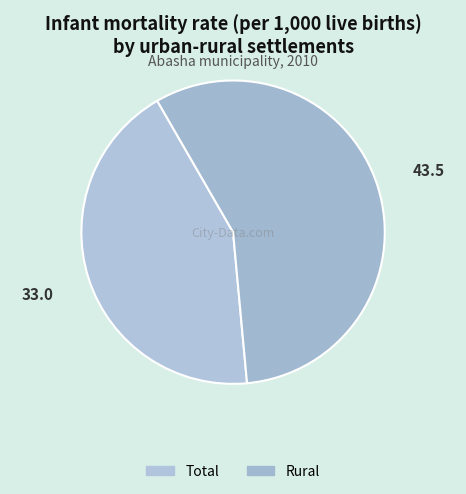

What percentage do Total and Rural together represent?

100.0%